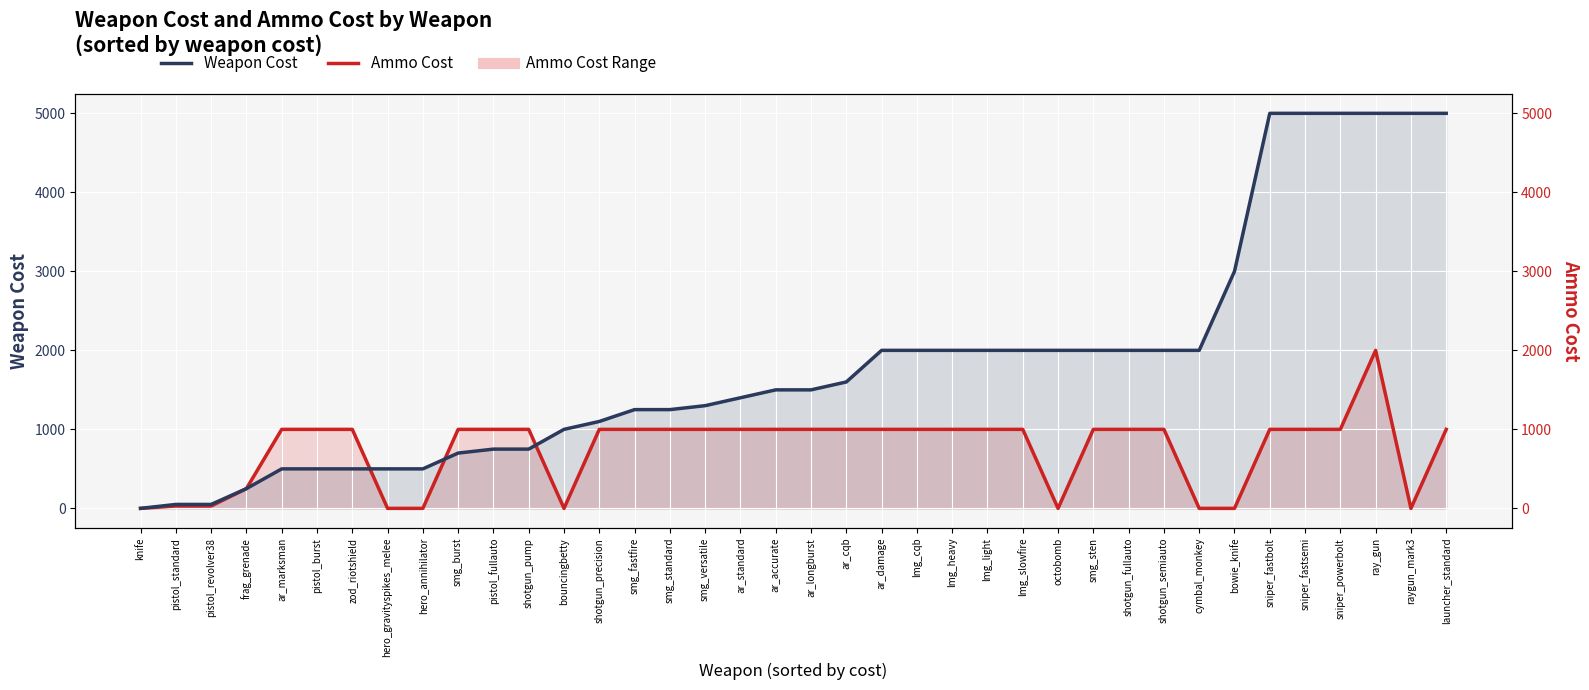

What is the approximate value of Ammo Cost at smg_fastfire, to the nearest 50?

1000